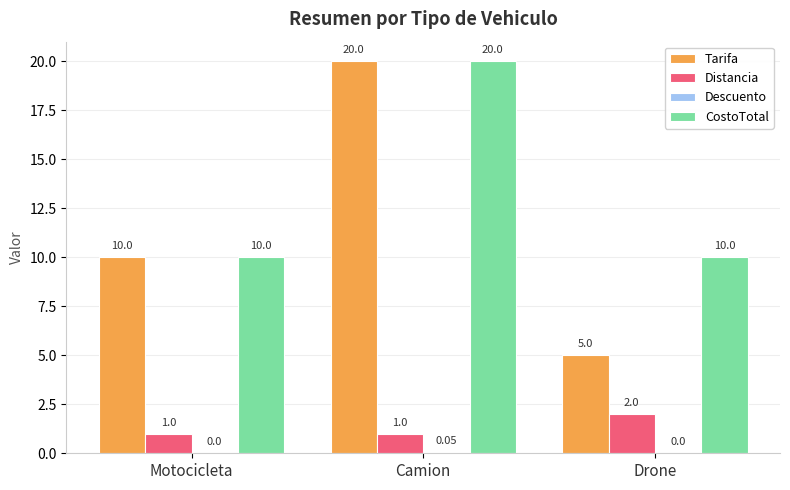

Is it true that Distancia equals 2.0 at Drone?

True